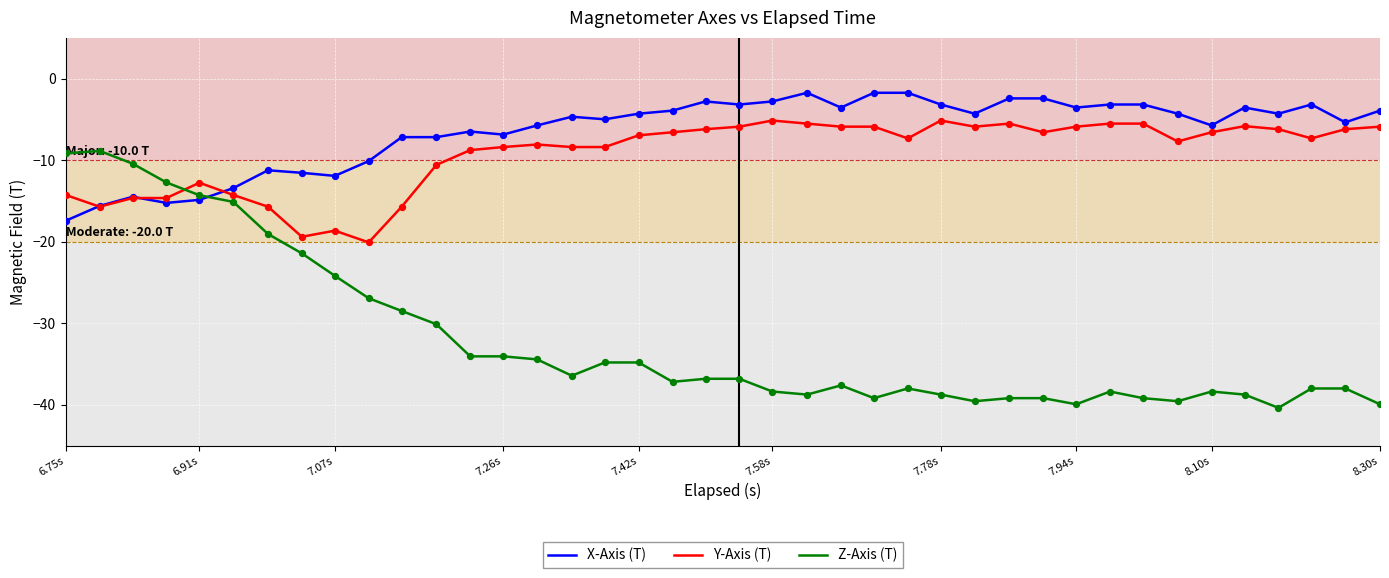

Which series has the largest range (max minus min)?

Z-Axis (T)